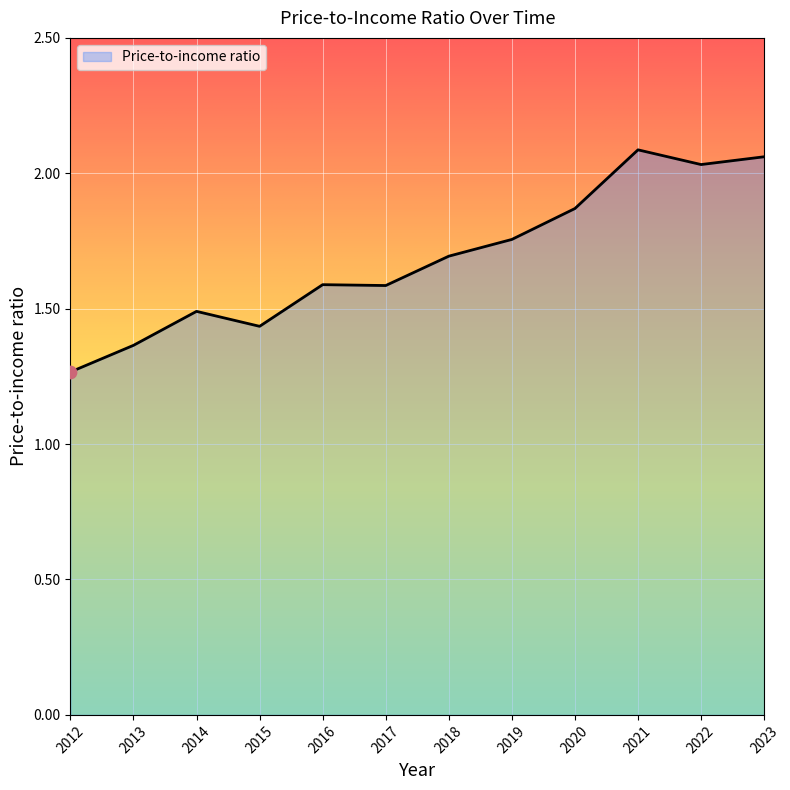

What is the change in value from 2015 to 2017?

+0.2